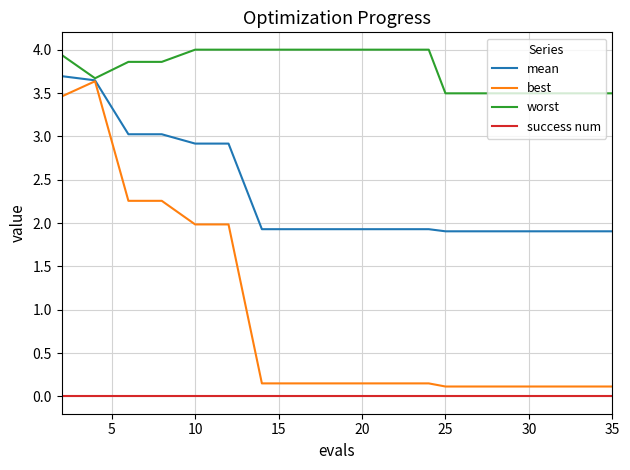

Does the chart have visible grid lines?

Yes